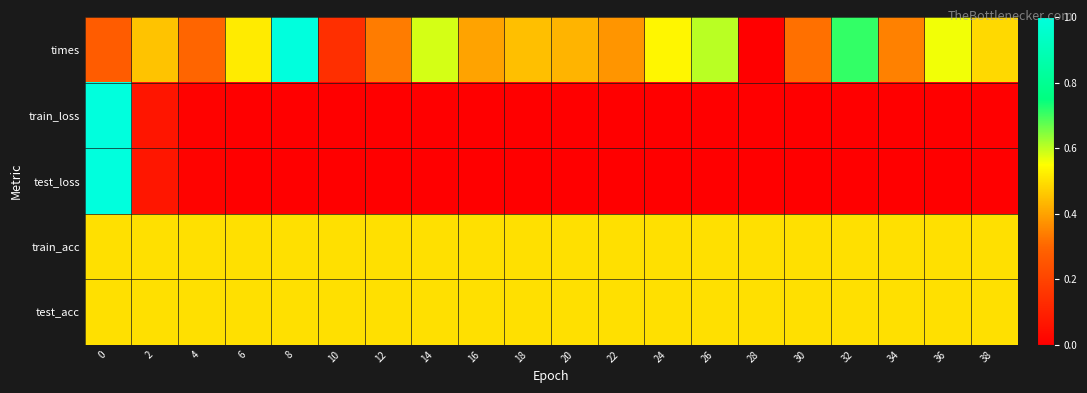

List the series in order of their peak value, highest first.

times, train_loss, test_loss, train_acc, test_acc